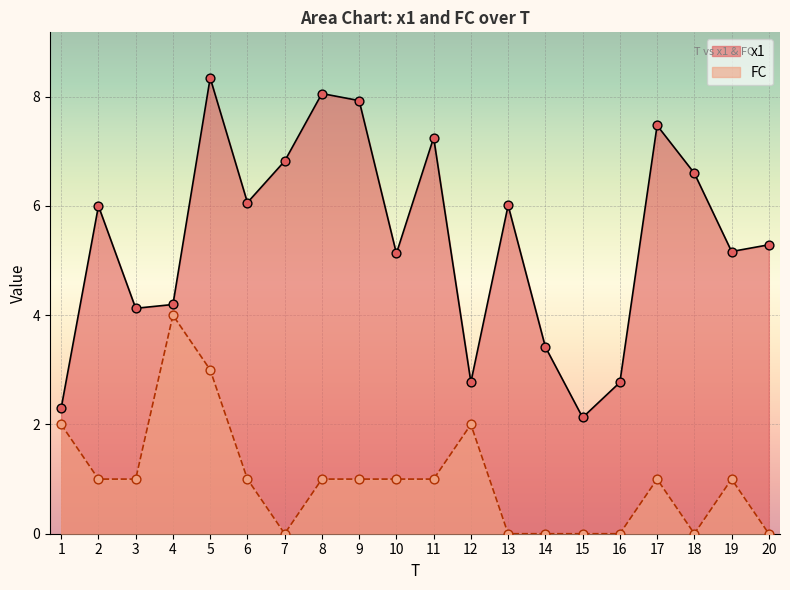

At which category is the sum across all series the highest?

5